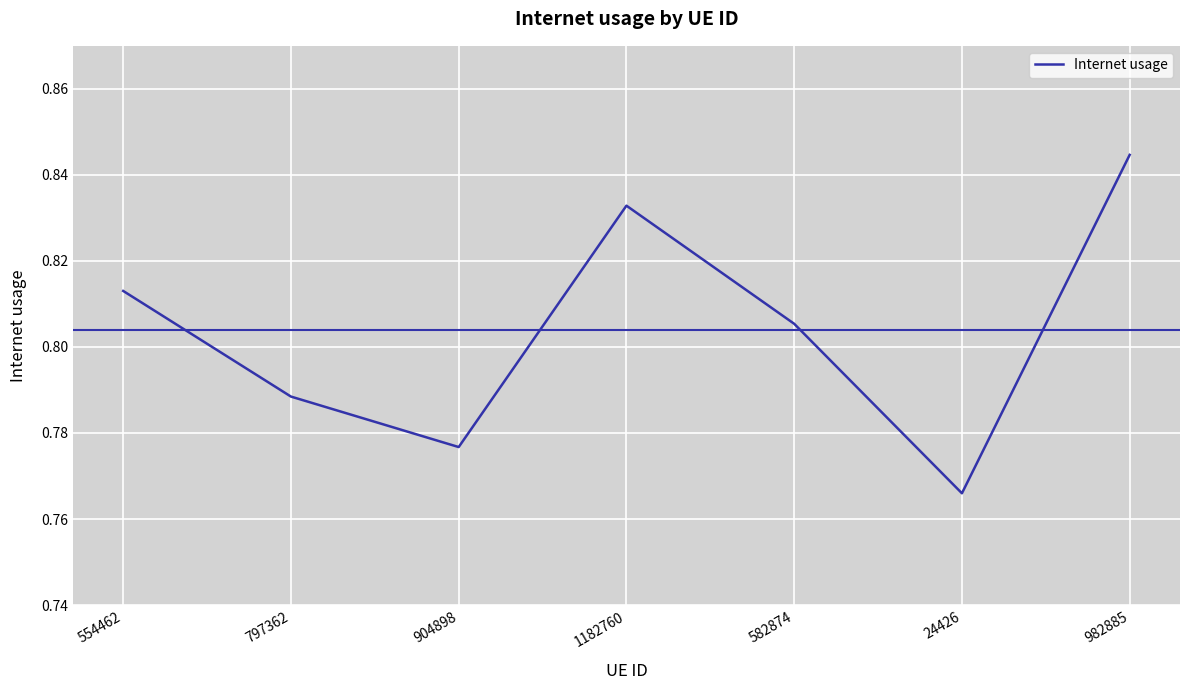

What is the sum of the values at 24426 and 554462?

1.6